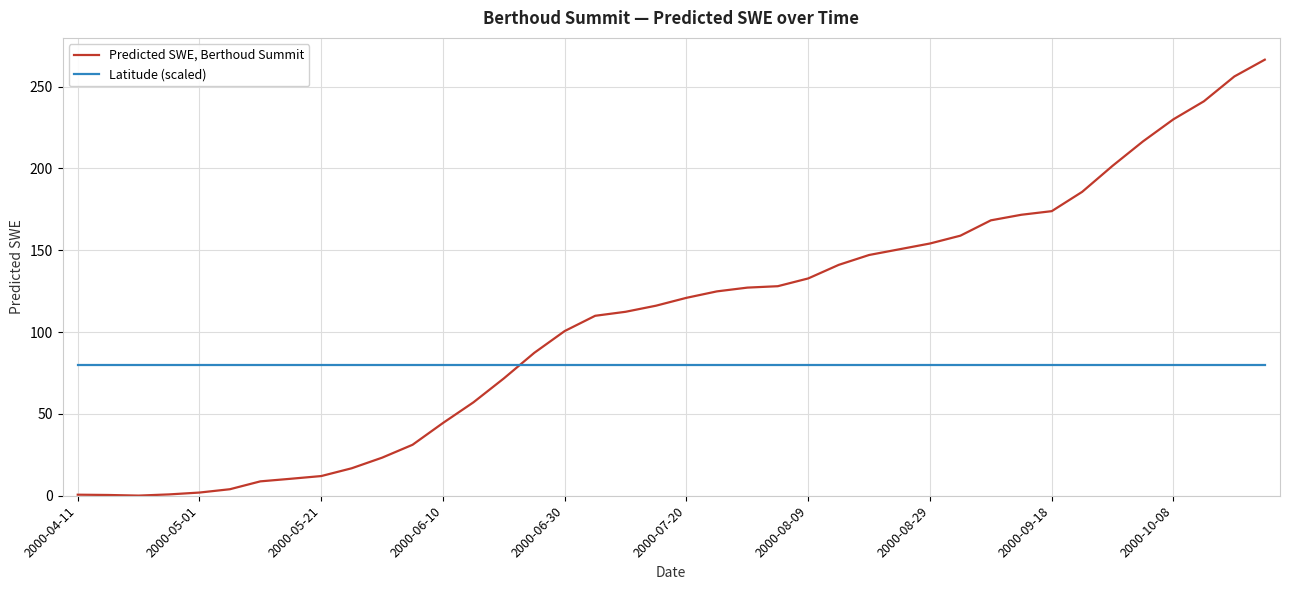

After their last crossing, which series has the higher values: Predicted SWE, Berthoud Summit or Latitude (scaled)?

Predicted SWE, Berthoud Summit